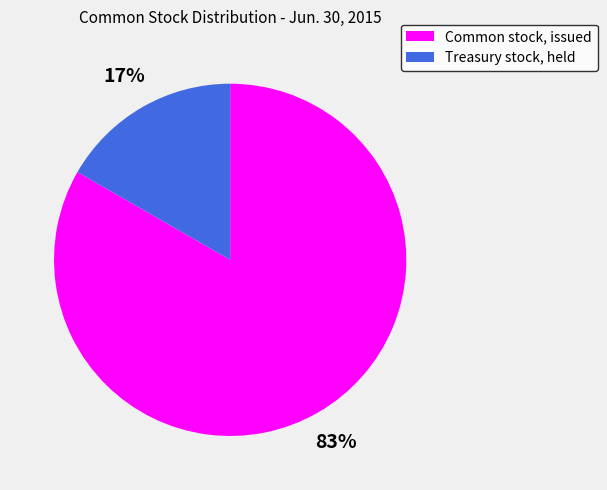

True or false: Treasury stock, held accounts for 26% of the total.

False